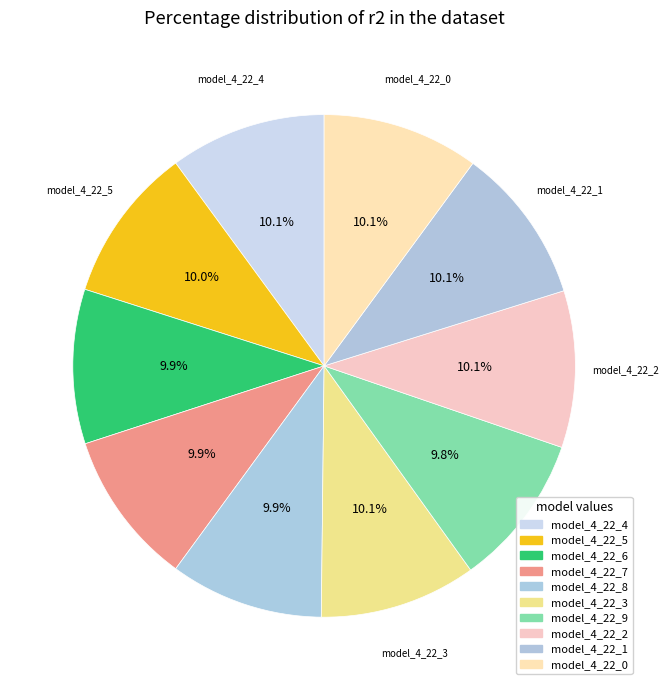

How many segments does this pie chart have?

10